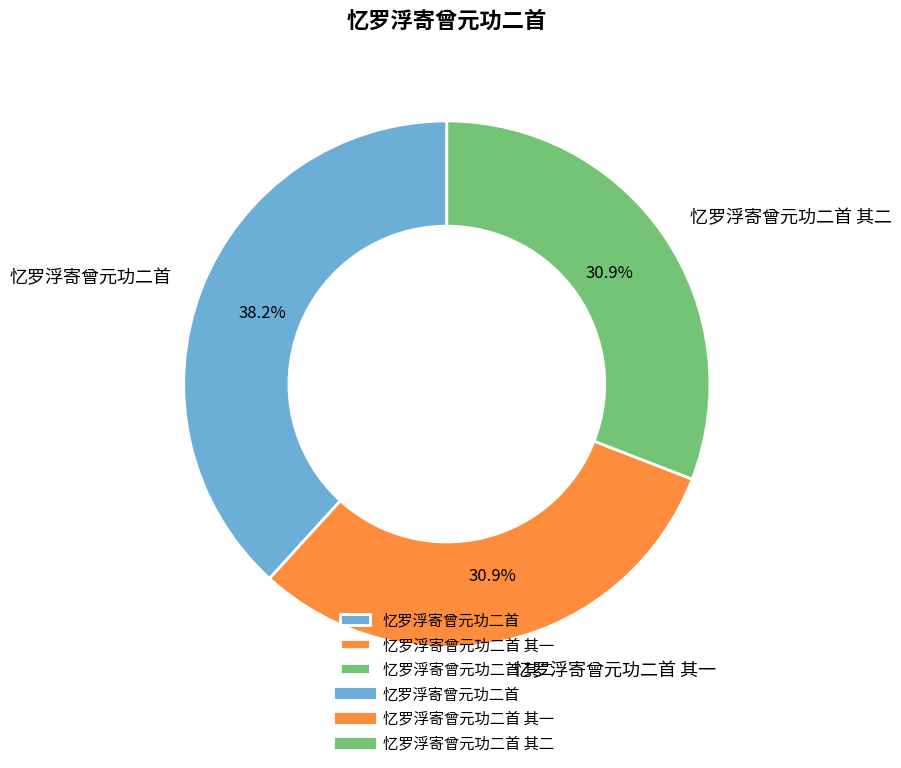

Is it true that 忆罗浮寄曾元功二首 其一 is 45% of the pie?

False